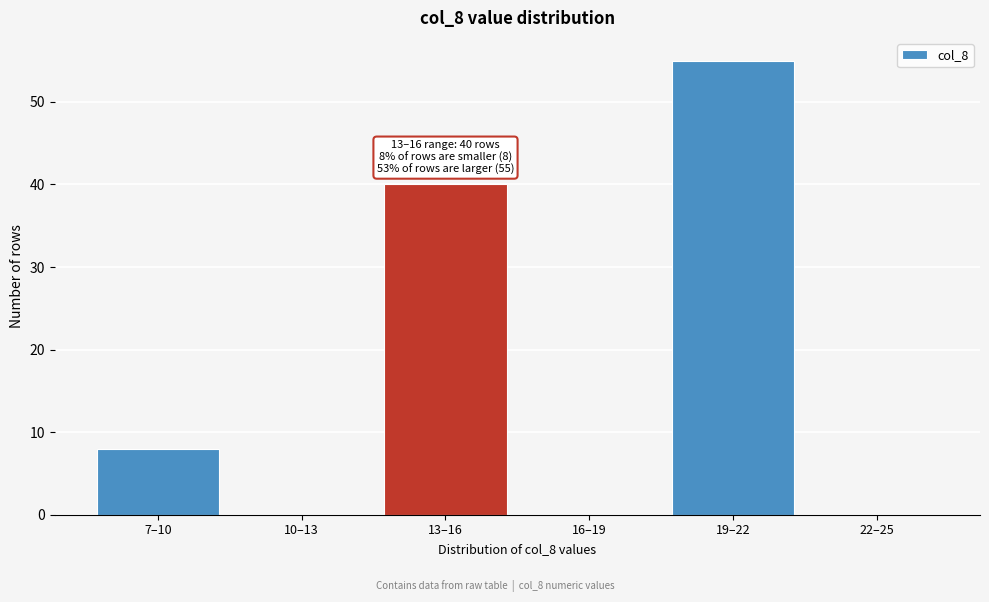

Reading left to right, what are all the values shown in this chart?

7–10=8	10–13=0	13–16=40	16–19=0	19–22=55	22–25=0